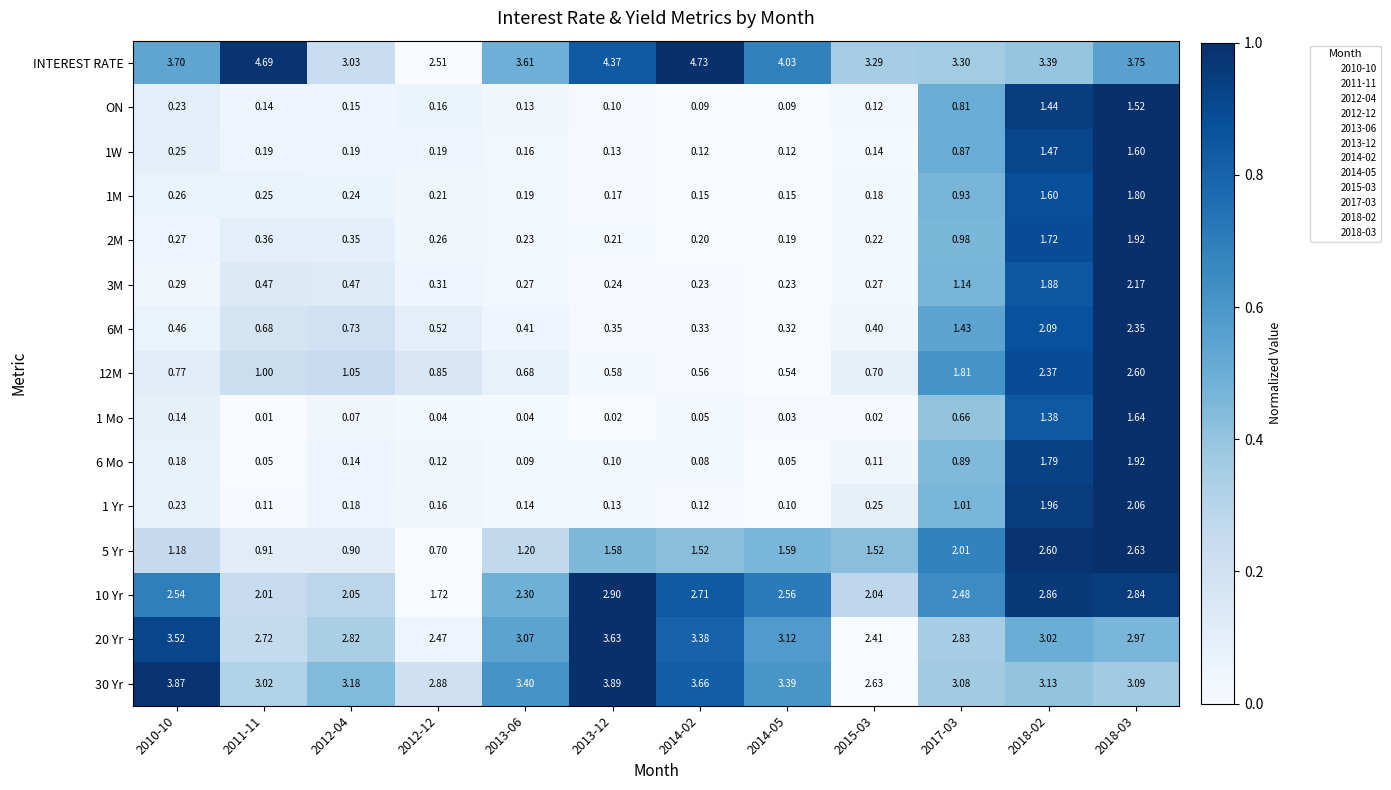

Which series has the widest spread of values?

INTEREST RATE